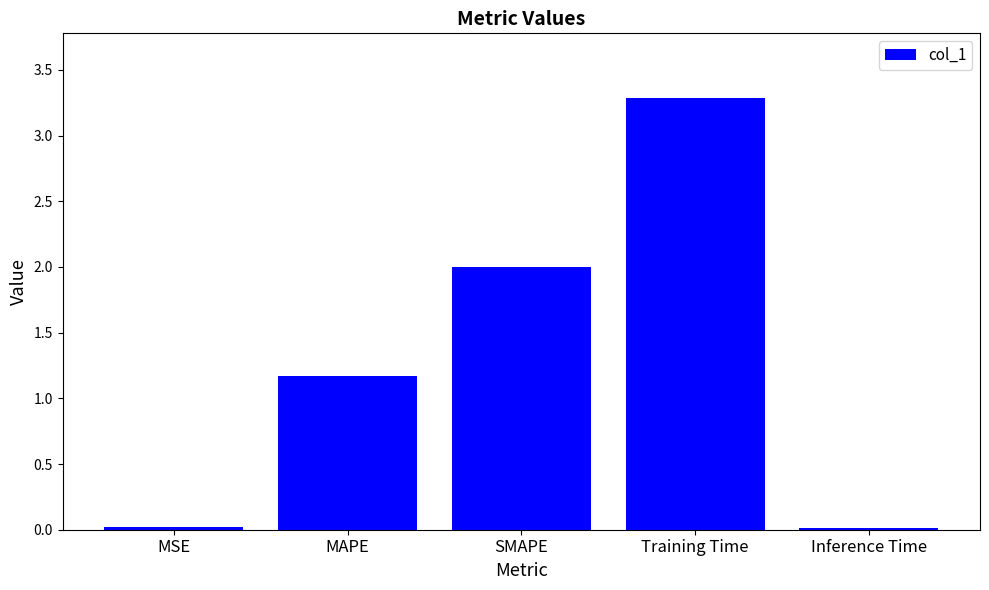

The value at SMAPE is 3.5. True or false?

False